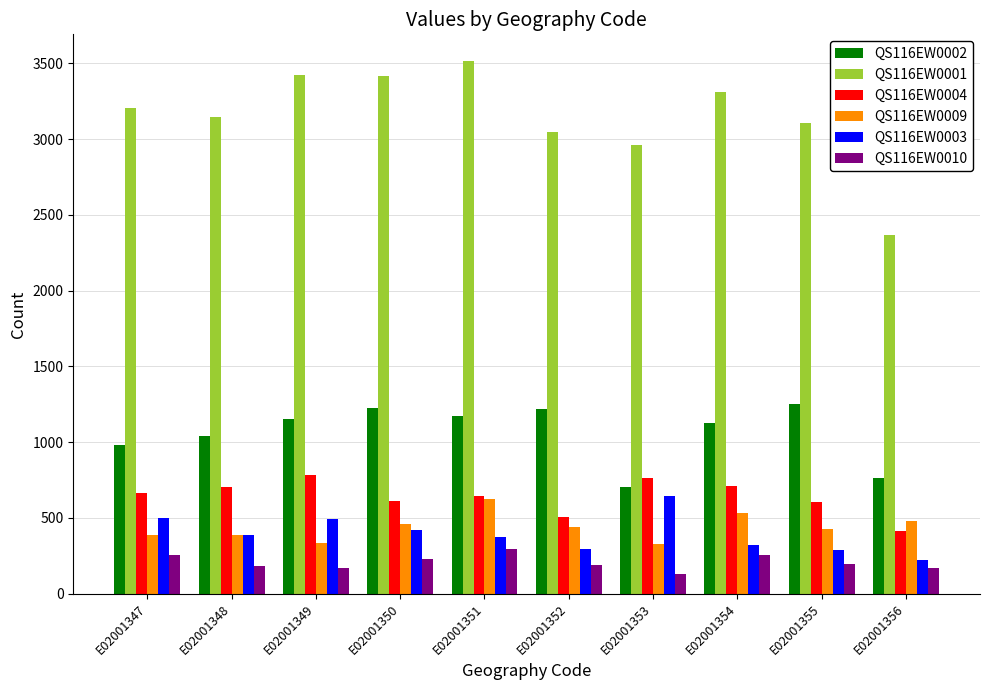

At which label does QS116EW0004 reach its minimum?

E02001356